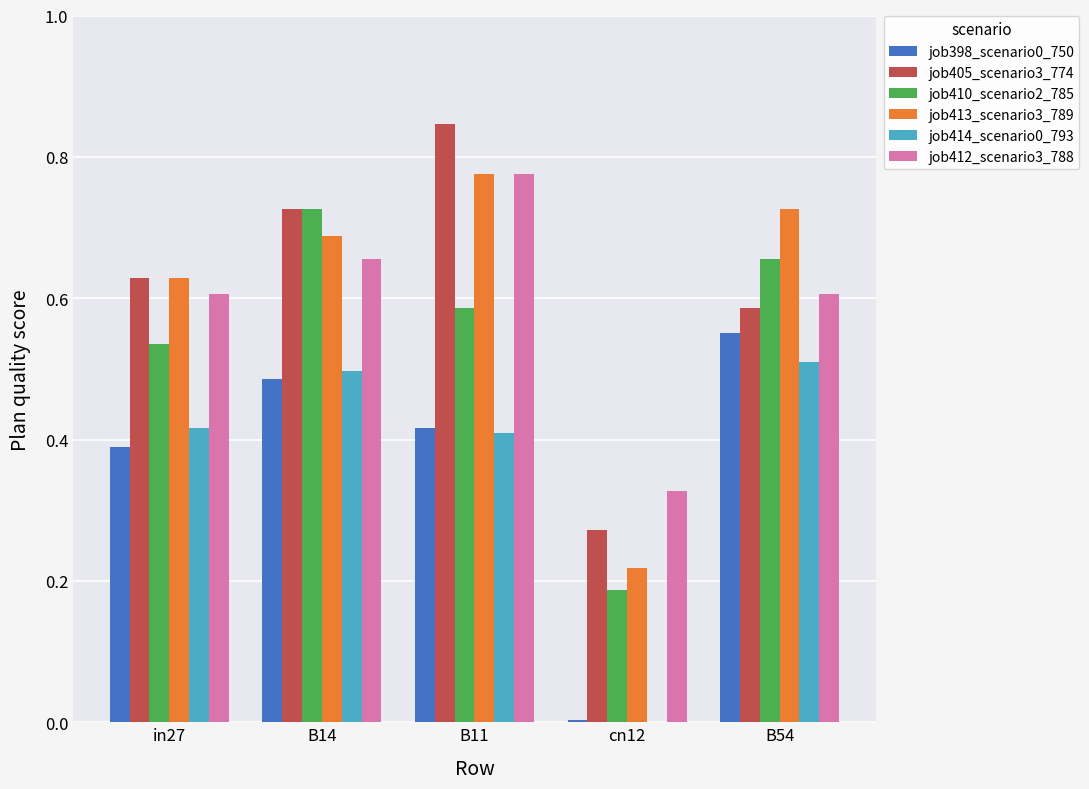

Is the value of job413_scenario3_789 at B11 greater than the value of job412_scenario3_788 at B54?

Yes